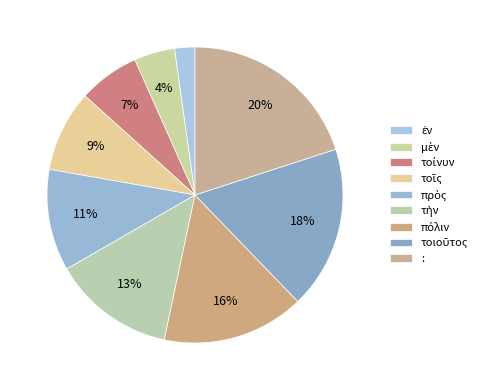

How many segments does this pie chart have?

9